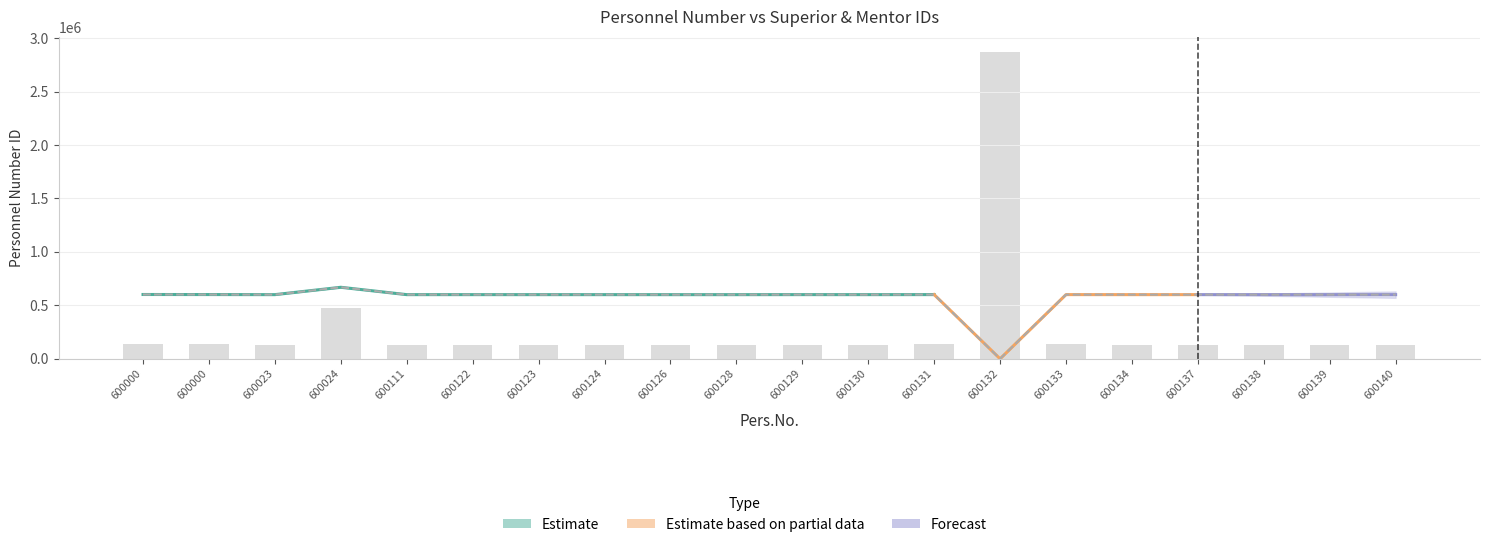

How many categories are shown in the chart?

20